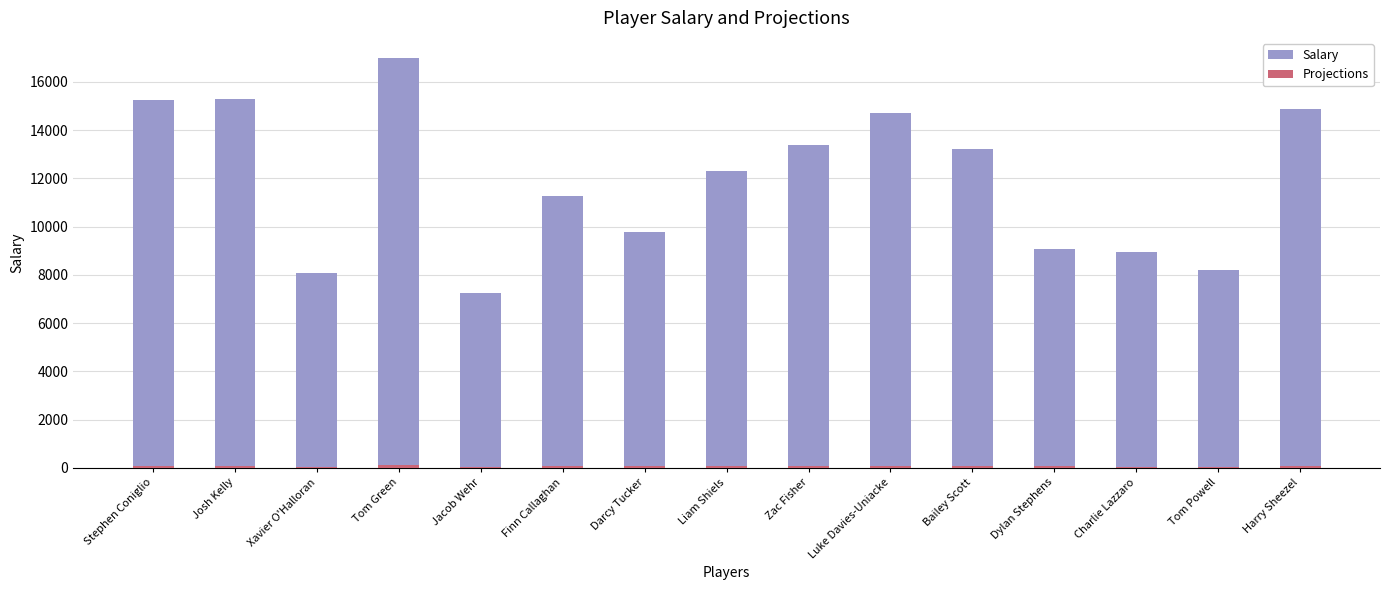

What are all the series names shown in the legend?

Salary, Projections